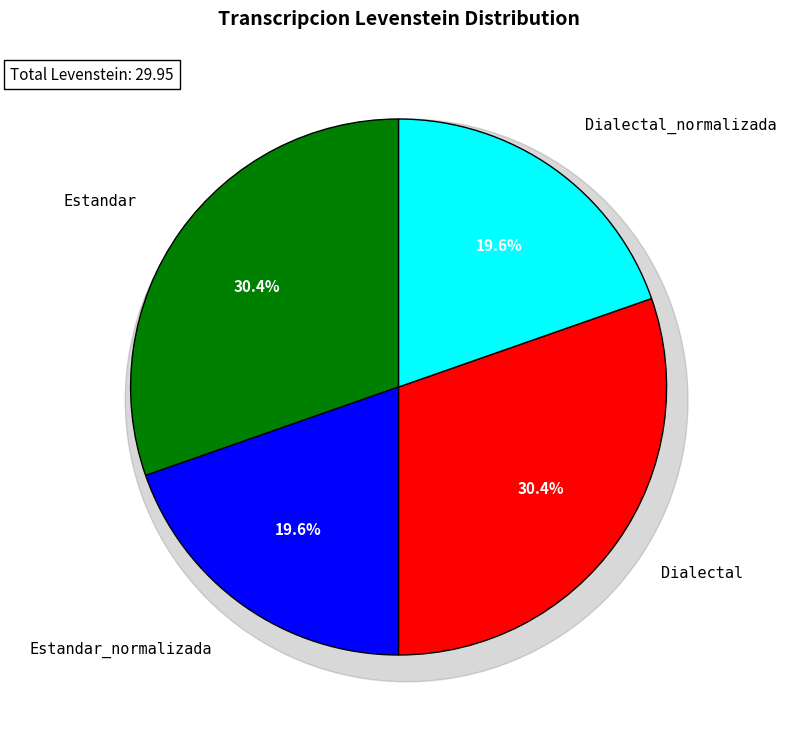

To the nearest percent, what is the difference between the largest and smallest slice percentages?

11%